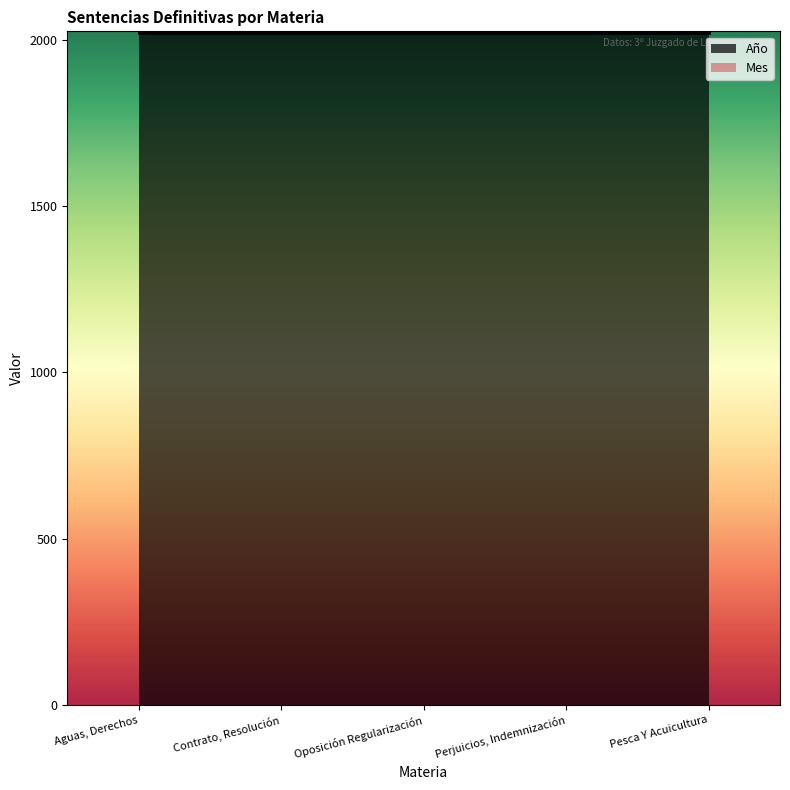

Does the chart display data point markers on the line(s)?

No